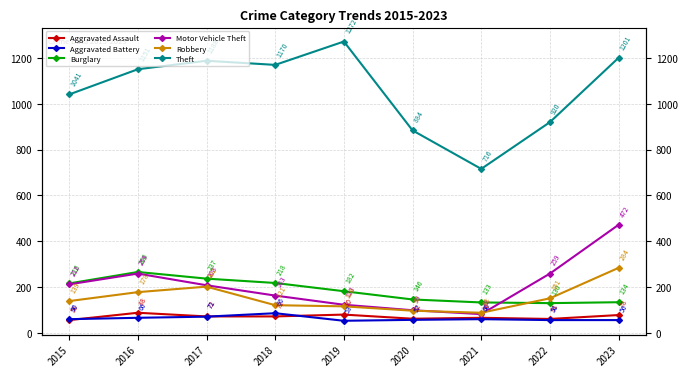

Where is the first local maximum for Burglary?

2016